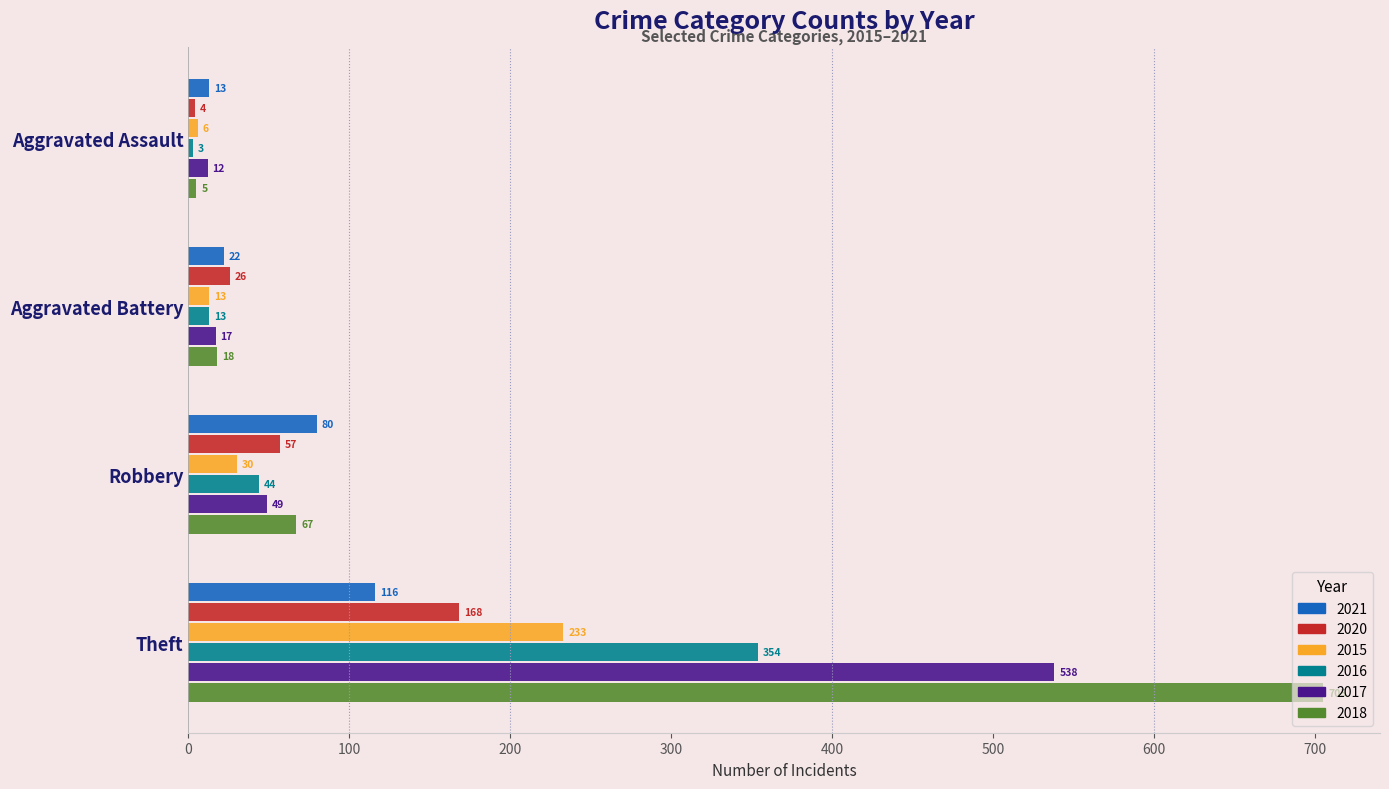

Is it true that 2020 equals 57 at Robbery?

True